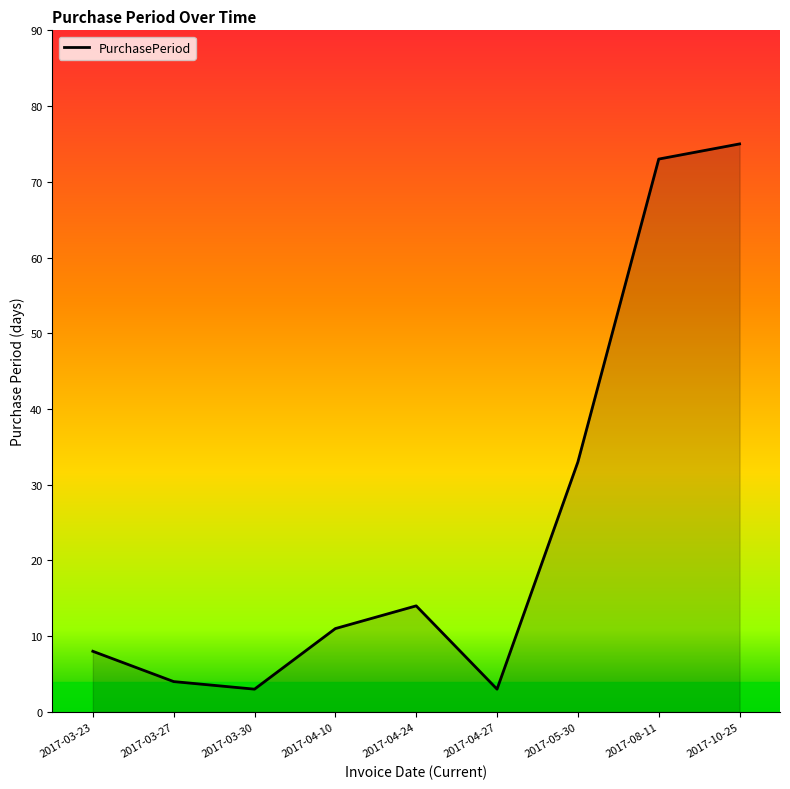

Reading right to left, what are all the values shown in this chart?

2017-10-25=75	2017-08-11=73	2017-05-30=33	2017-04-27=3	2017-04-24=14	2017-04-10=11	2017-03-30=3	2017-03-27=4	2017-03-23=8